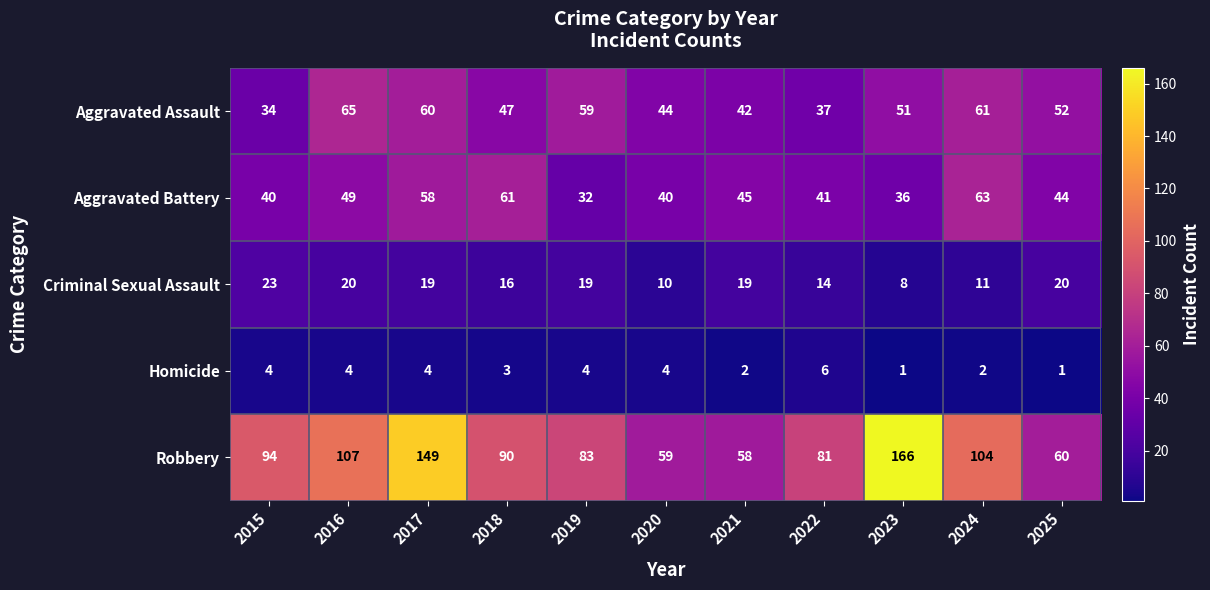

Which series has the largest total across all categories?

Robbery